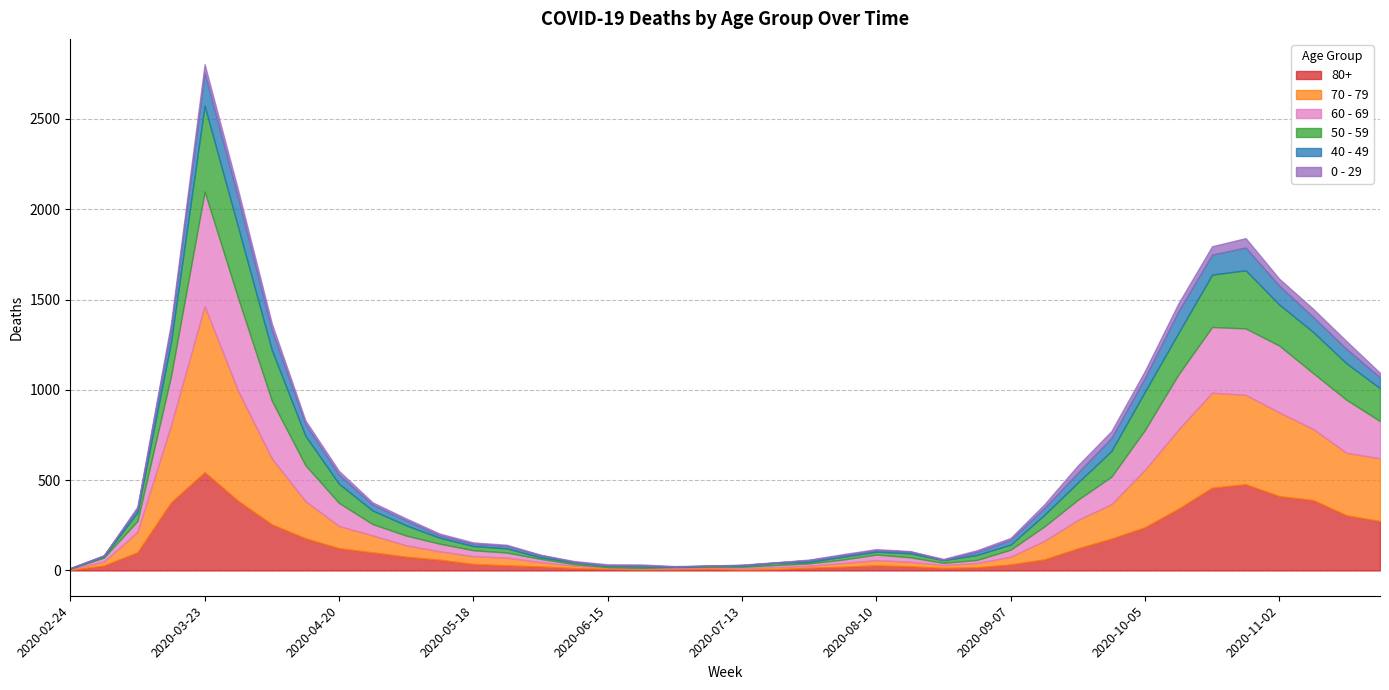

What position from the right is 2020-04-06?

34